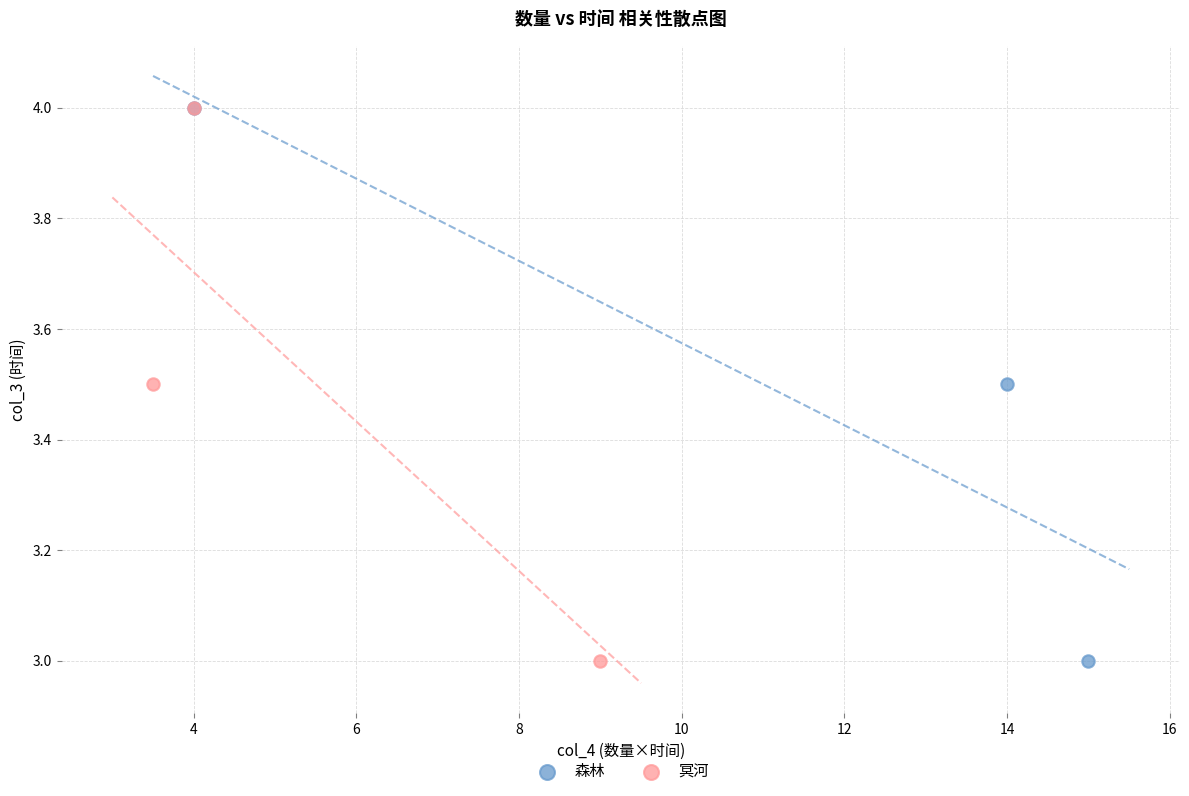

What are all the series names shown in the legend?

森林, 冥河